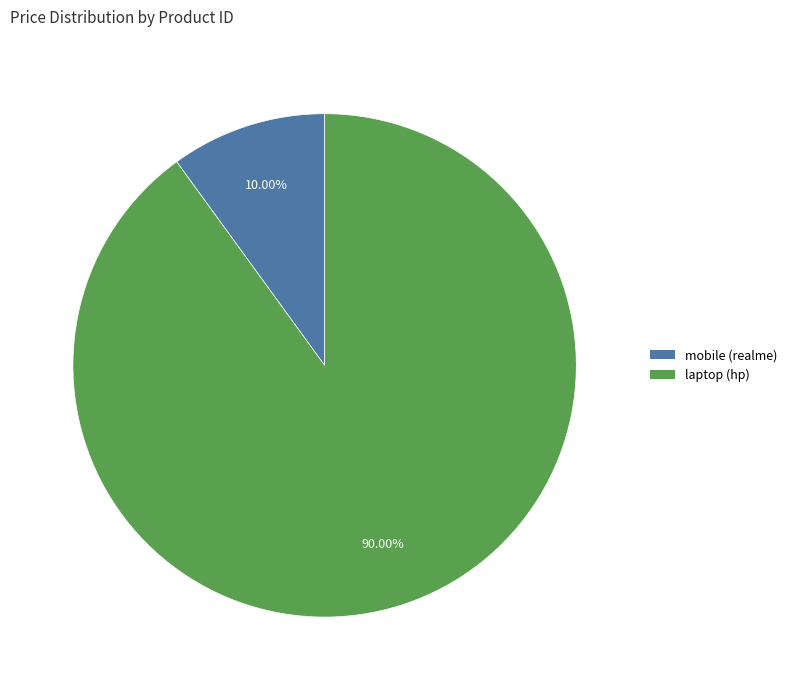

Does any single category account for the majority?

Yes